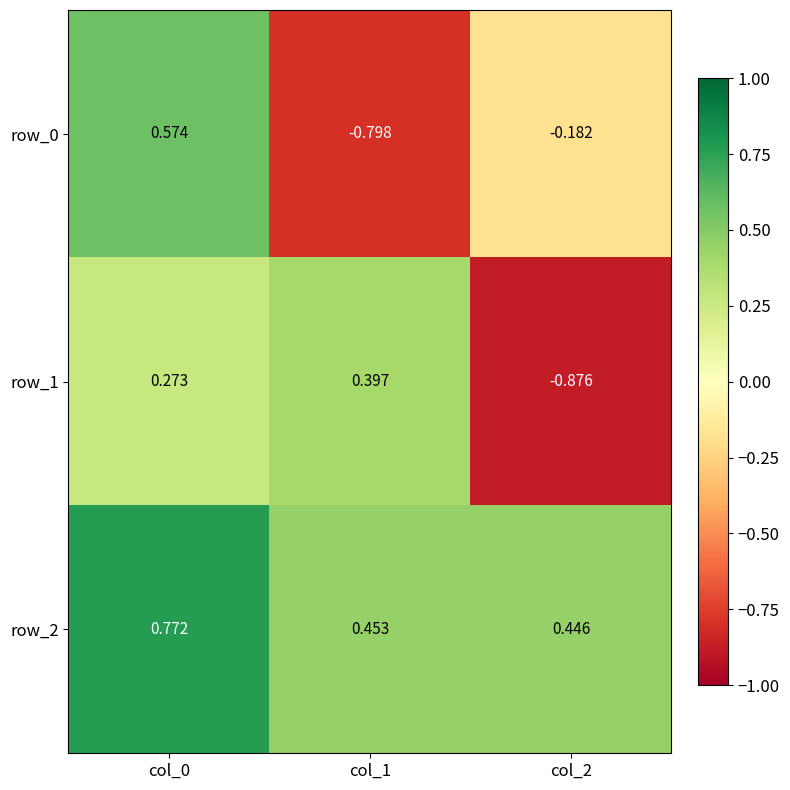

Is the value of row_1 at col_1 greater than the value of row_0 at col_2?

Yes